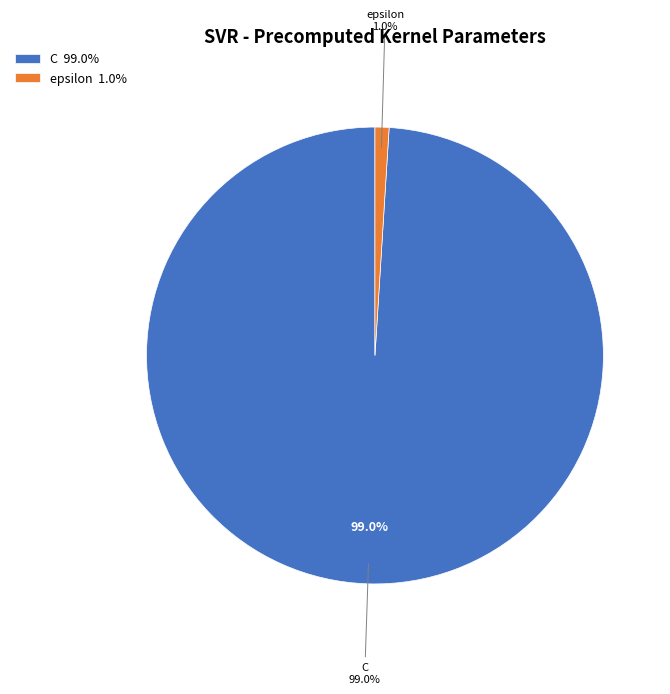

Combined, what portion of the pie is epsilon and C?

100.0%